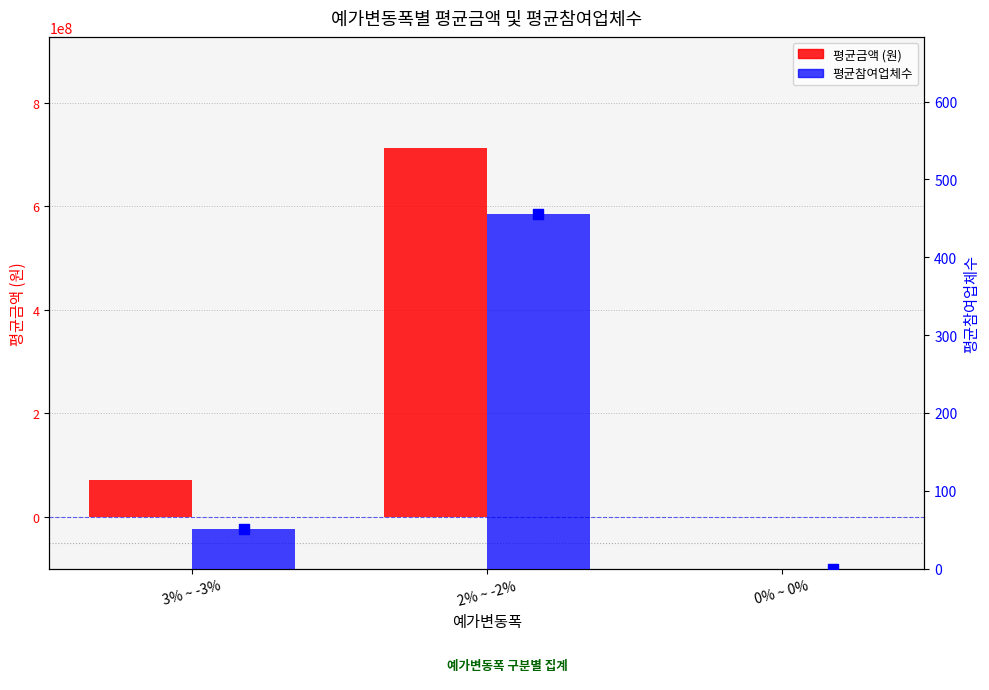

What are all the series names shown in the legend?

평균금액 (원), 평균참여업체수